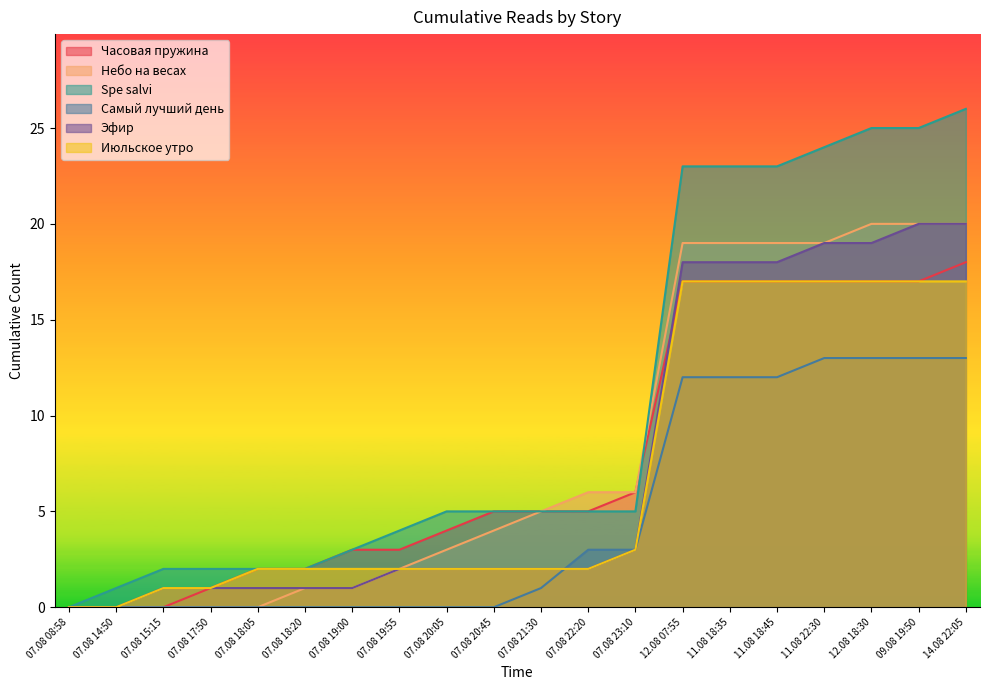

How many lines are shown in the chart?

6